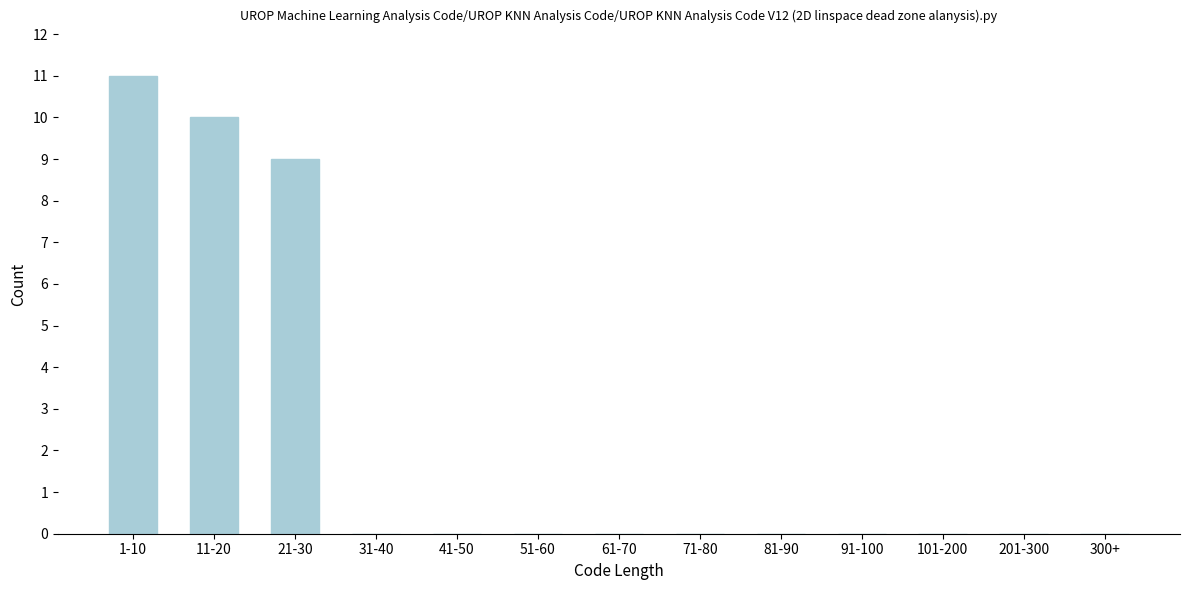

Reading left to right, extract all data points from this chart.

1-10=11	11-20=10	21-30=9	31-40=0	41-50=0	51-60=0	61-70=0	71-80=0	81-90=0	91-100=0	101-200=0	201-300=0	300+=0